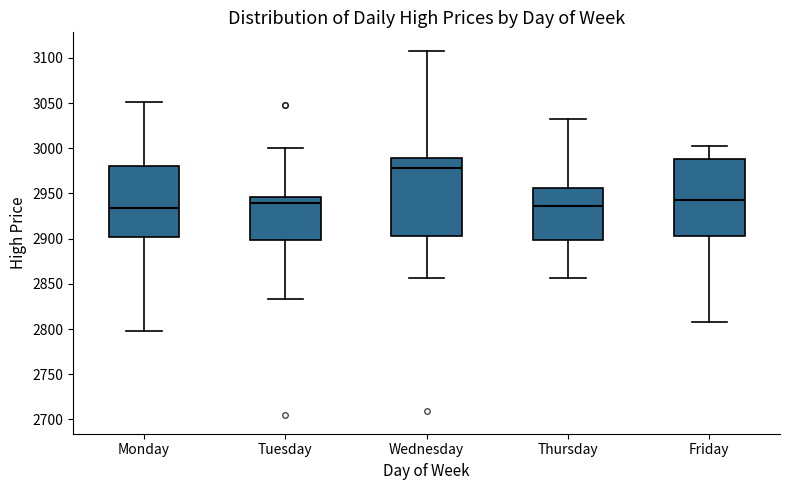

Reading left to right, read every box against the y-axis: the position of its median line, the range the box covers, and the ends of its whiskers. The values are not printed on the chart, so give them approximately, as read against the axis.

Monday: median 2935, box 2900 to 2980, whiskers 2800 to 3050
Tuesday: median 2940, box 2900 to 2945, whiskers 2835 to 3000
Wednesday: median 2980, box 2905 to 2990, whiskers 2855 to 3110
Thursday: median 2935, box 2900 to 2955, whiskers 2855 to 3035
Friday: median 2945, box 2905 to 2990, whiskers 2810 to 3005